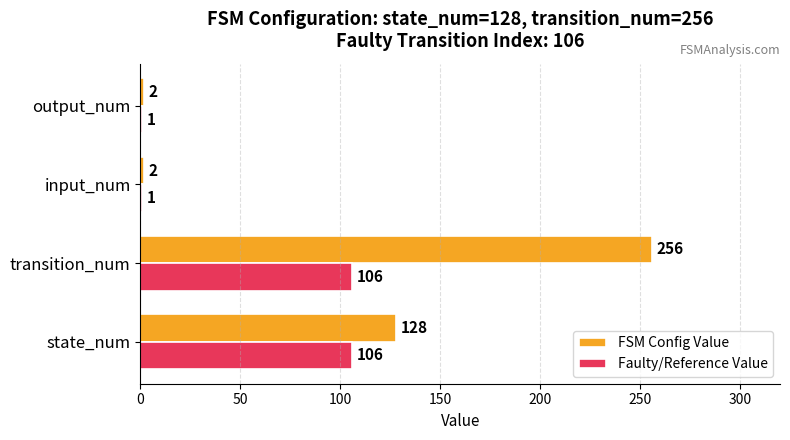

Which series has the widest spread of values?

FSM Config Value